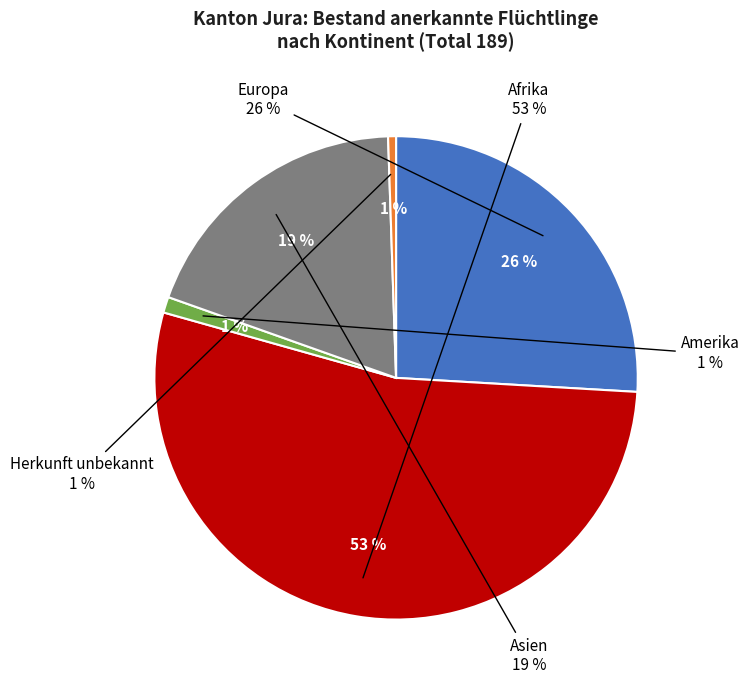

Which slice is the smallest?

Herkunft unbekannt